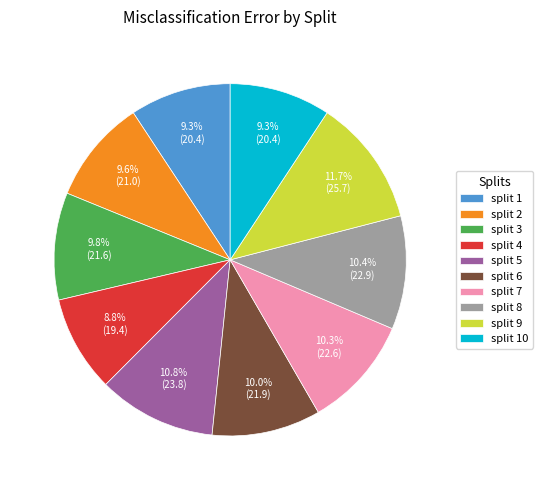

Count the number of slices in the pie.

10